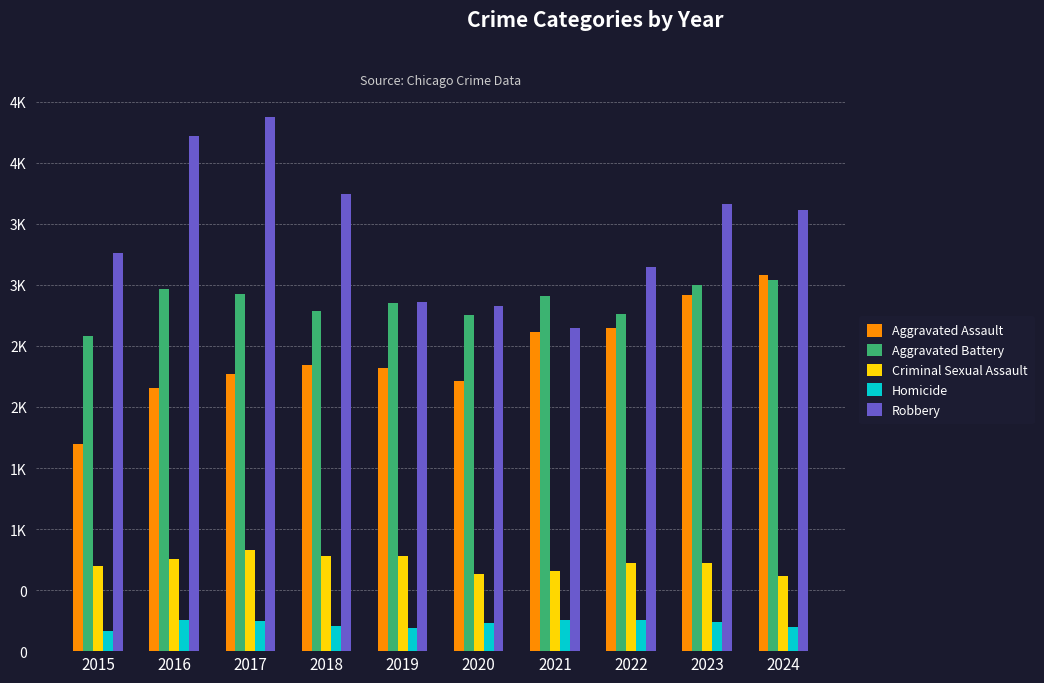

Is the value of Aggravated Assault at 2019 greater than the value of Aggravated Battery at 2017?

No